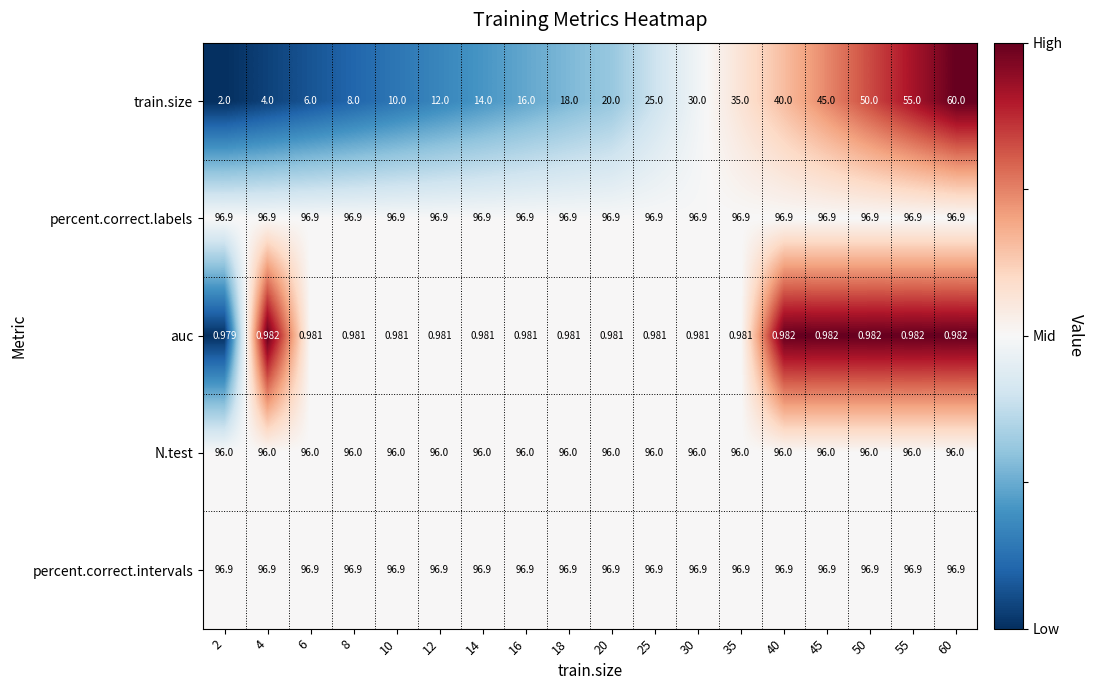

Between 18 and 40, which series saw the biggest shift?

train.size